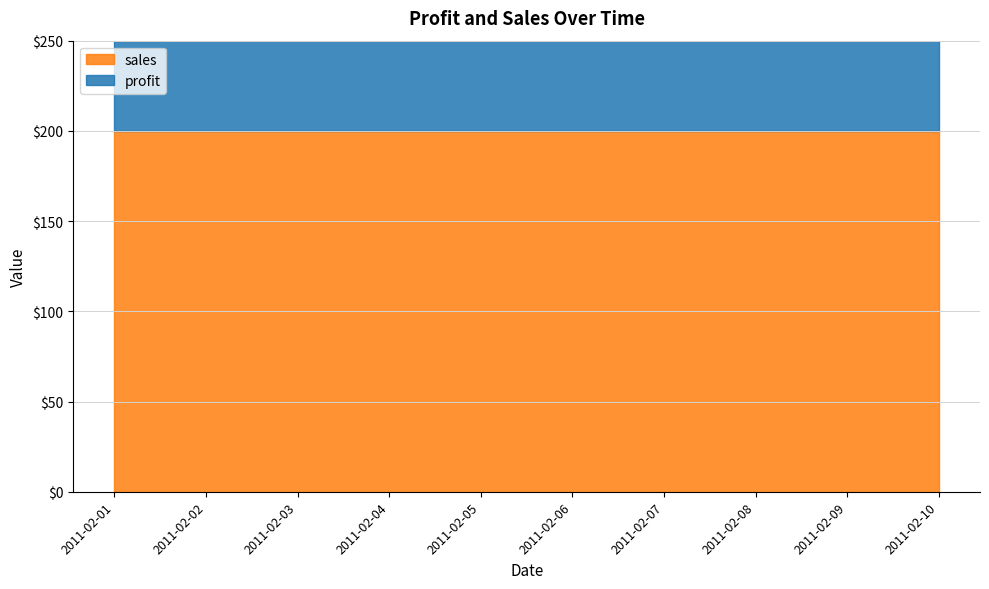

Which series has the largest range (max minus min)?

profit